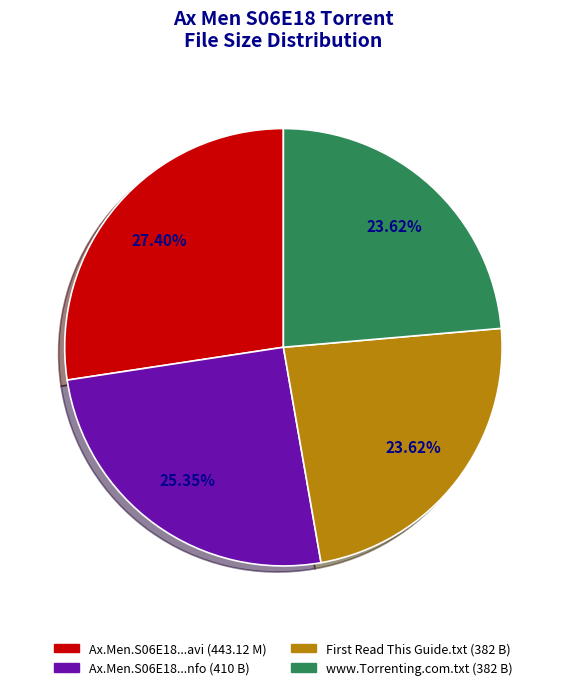

Does any single category account for the majority?

No